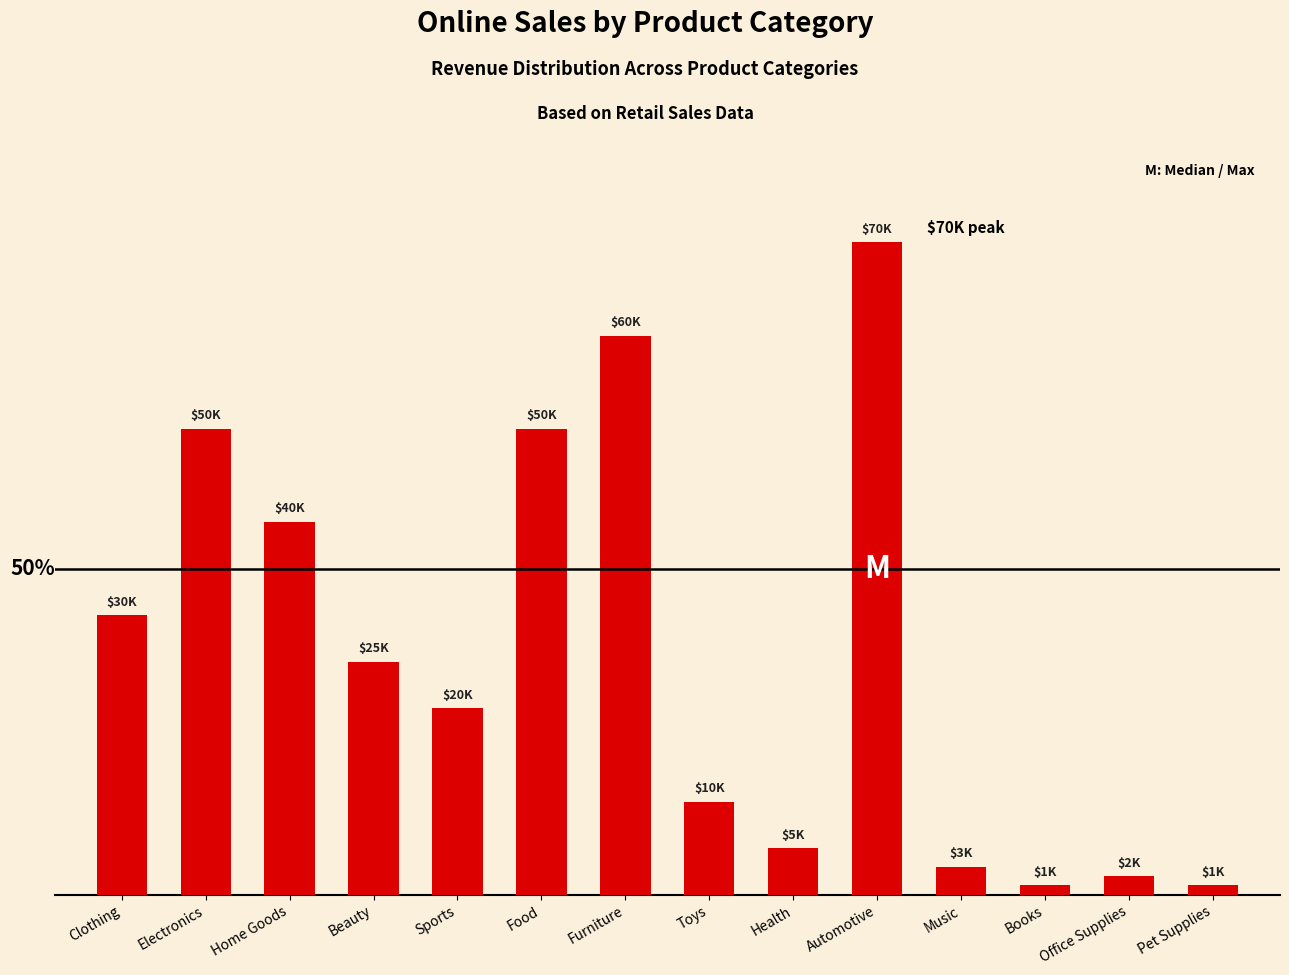

Rank the categories by value from lowest to highest.

Books, Pet Supplies, Office Supplies, Music, Health, Toys, Sports, Beauty, Clothing, Home Goods, Electronics, Food, Furniture, Automotive